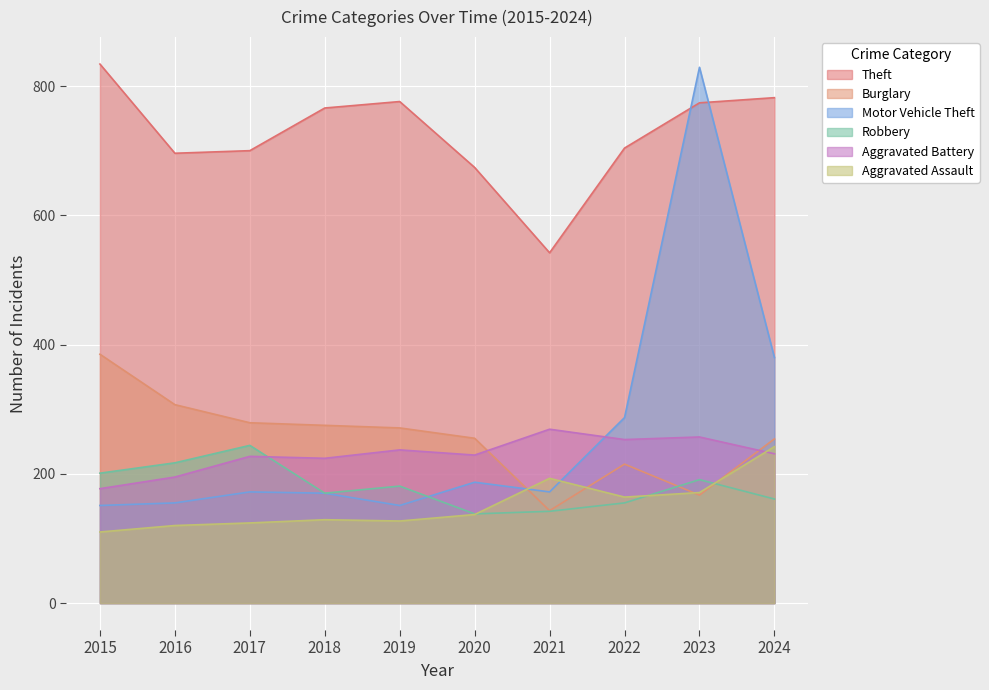

True or false: Robbery and Theft intersect in this chart.

False